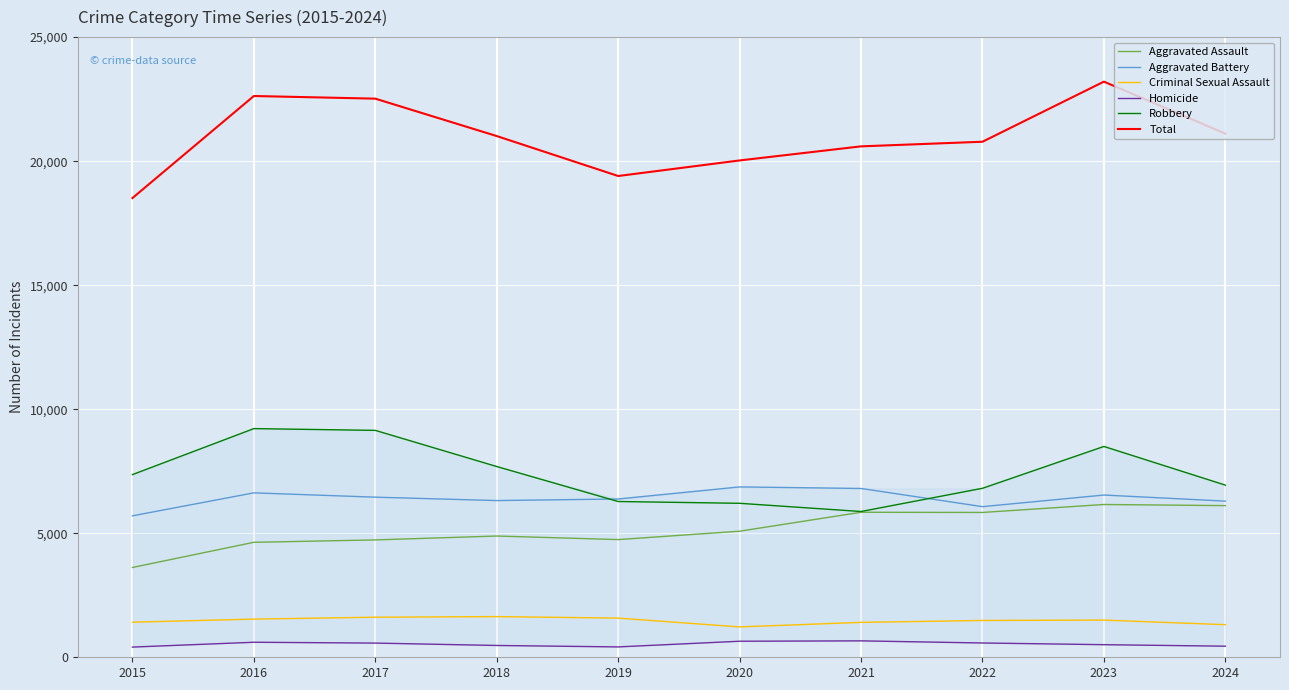

What is the value of the Aggravated Assault point at the 8th from the left?

5838